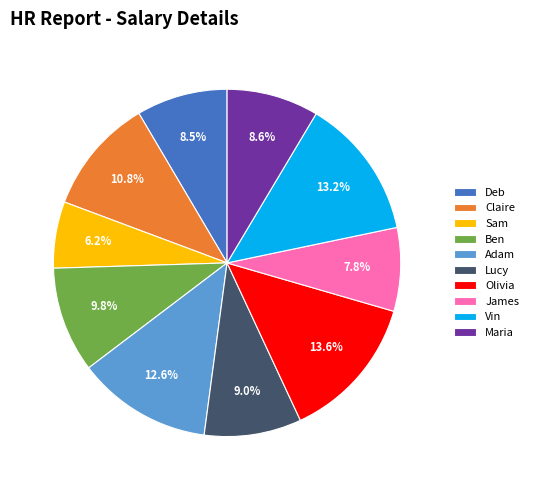

What is the smallest slice in the pie chart?

Sam